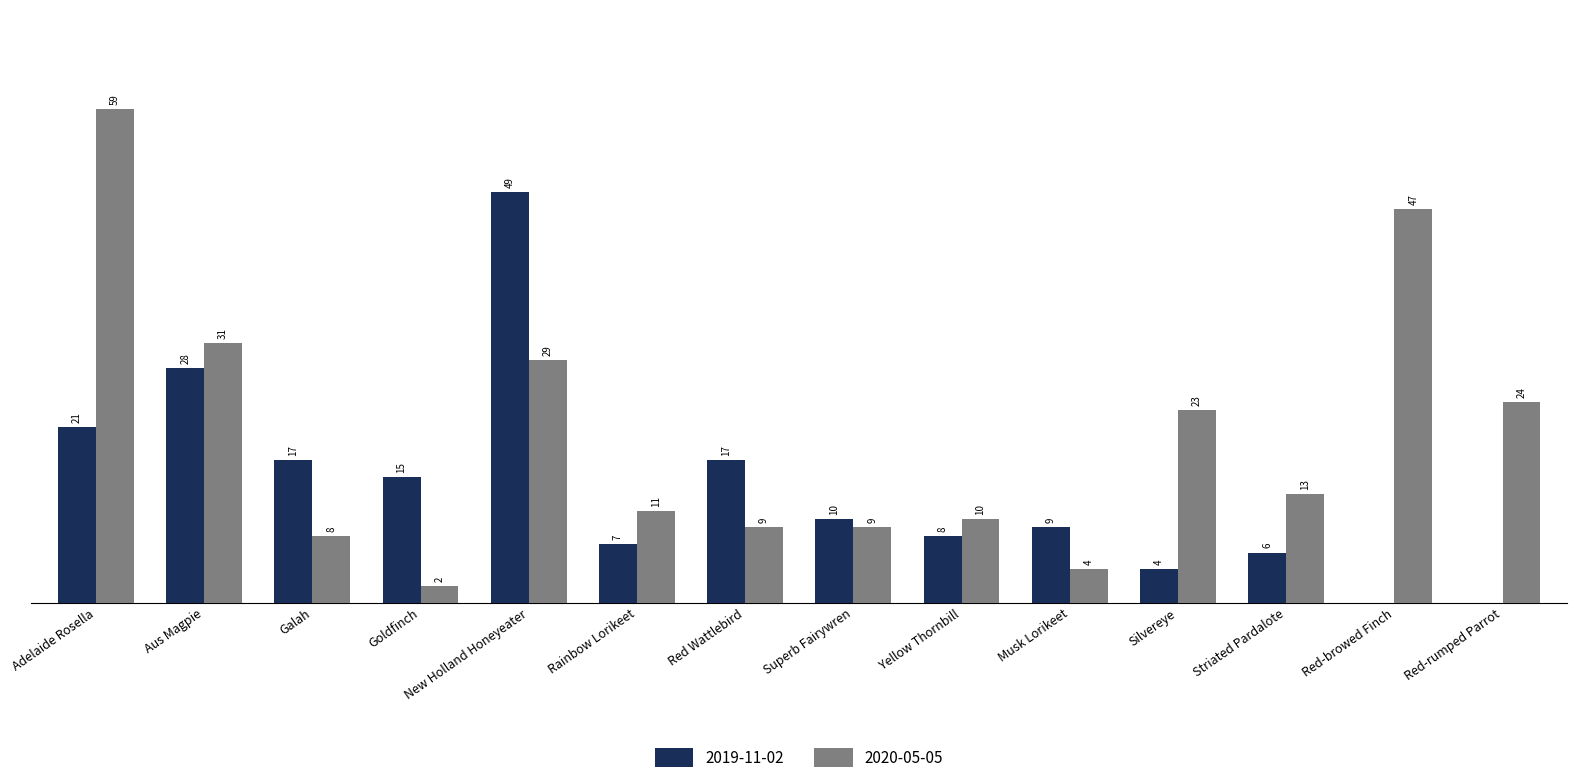

Between Yellow Thornbill and Silvereye, which series saw the biggest shift?

2020-05-05